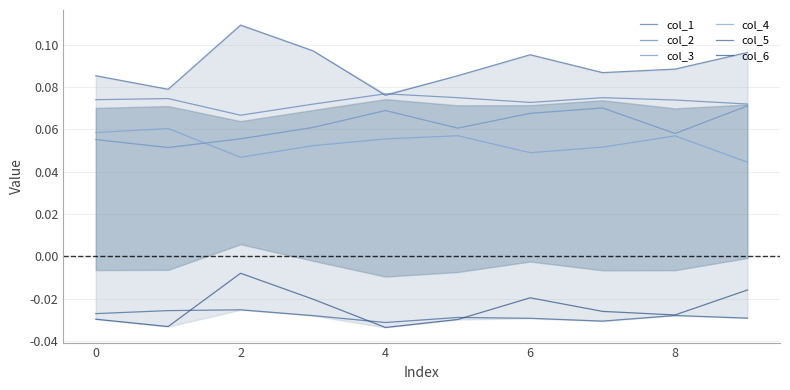

How many lines are shown in the chart?

6